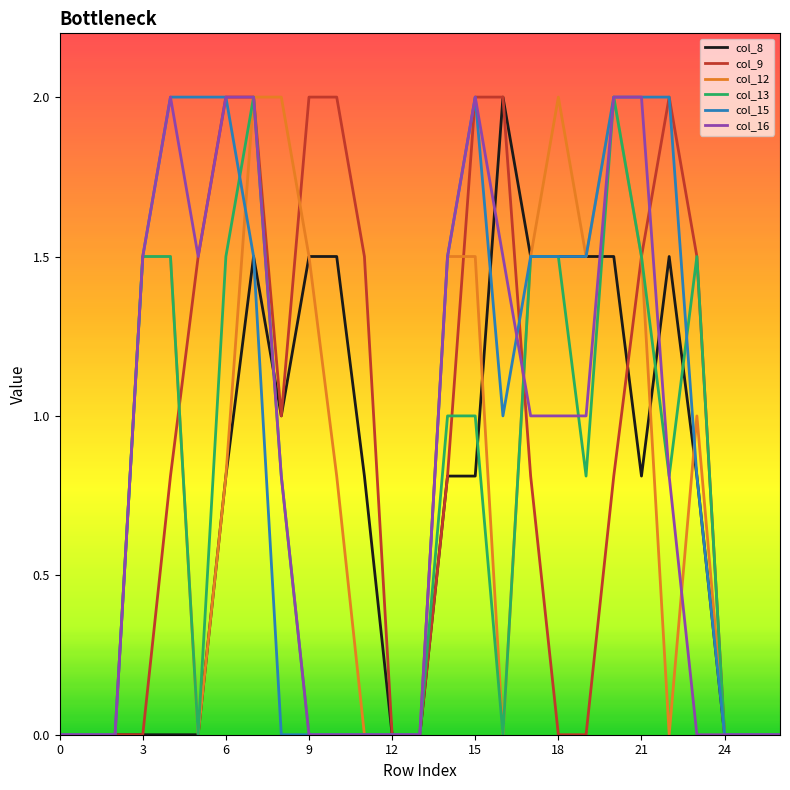

What is the highest value of the col_9 series?

2.0